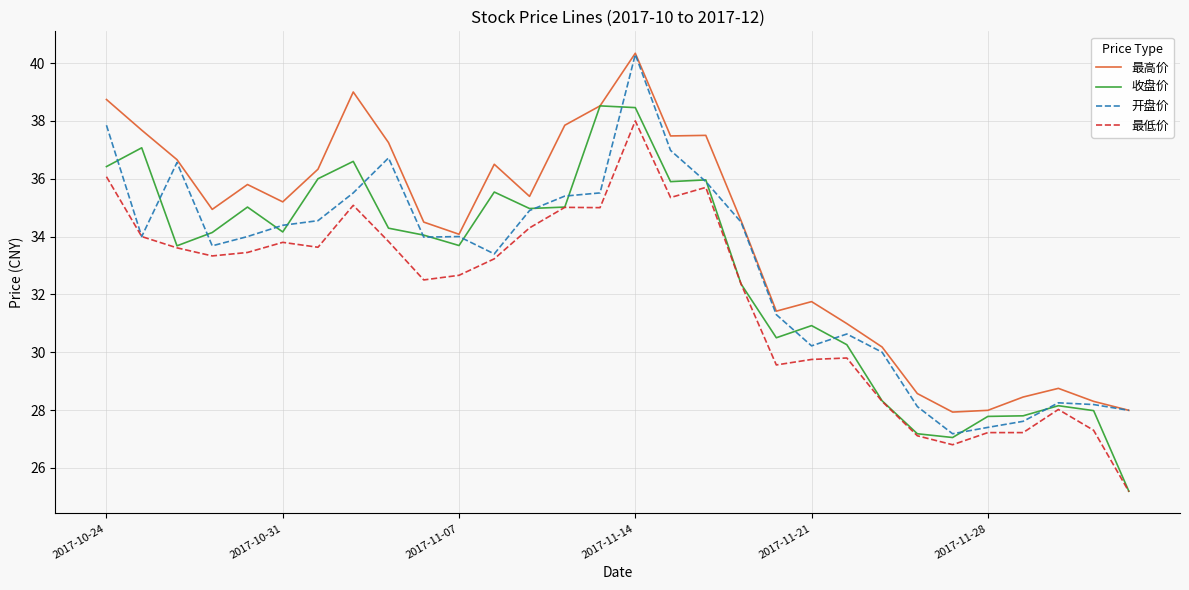

What is the maximum value shown in the chart?

40.3